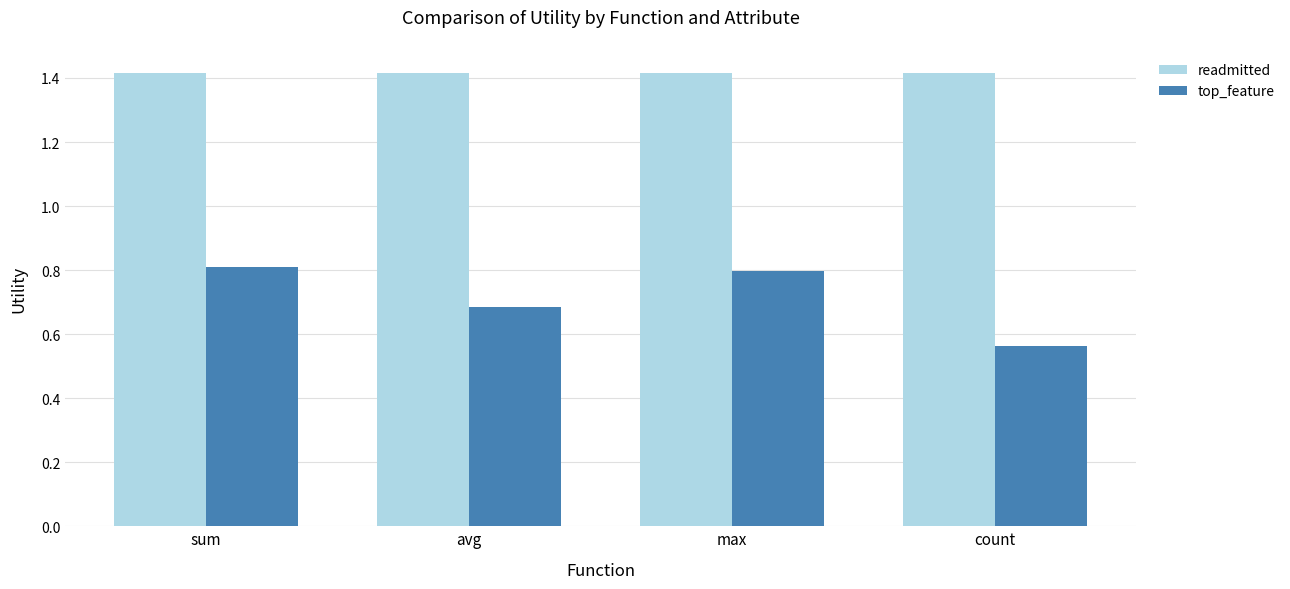

Is the value of readmitted at sum greater than the value of top_feature at count?

Yes